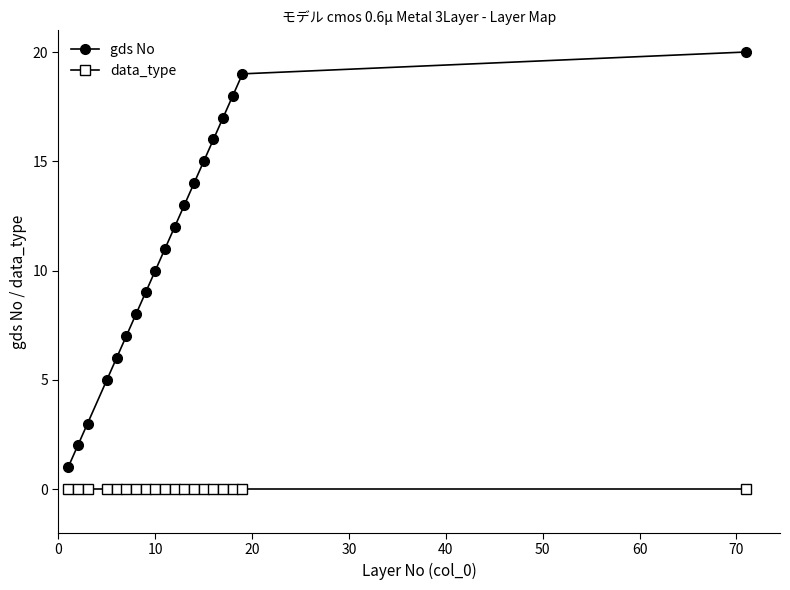

What is the value of the gds No point at the 11th from the left?

12